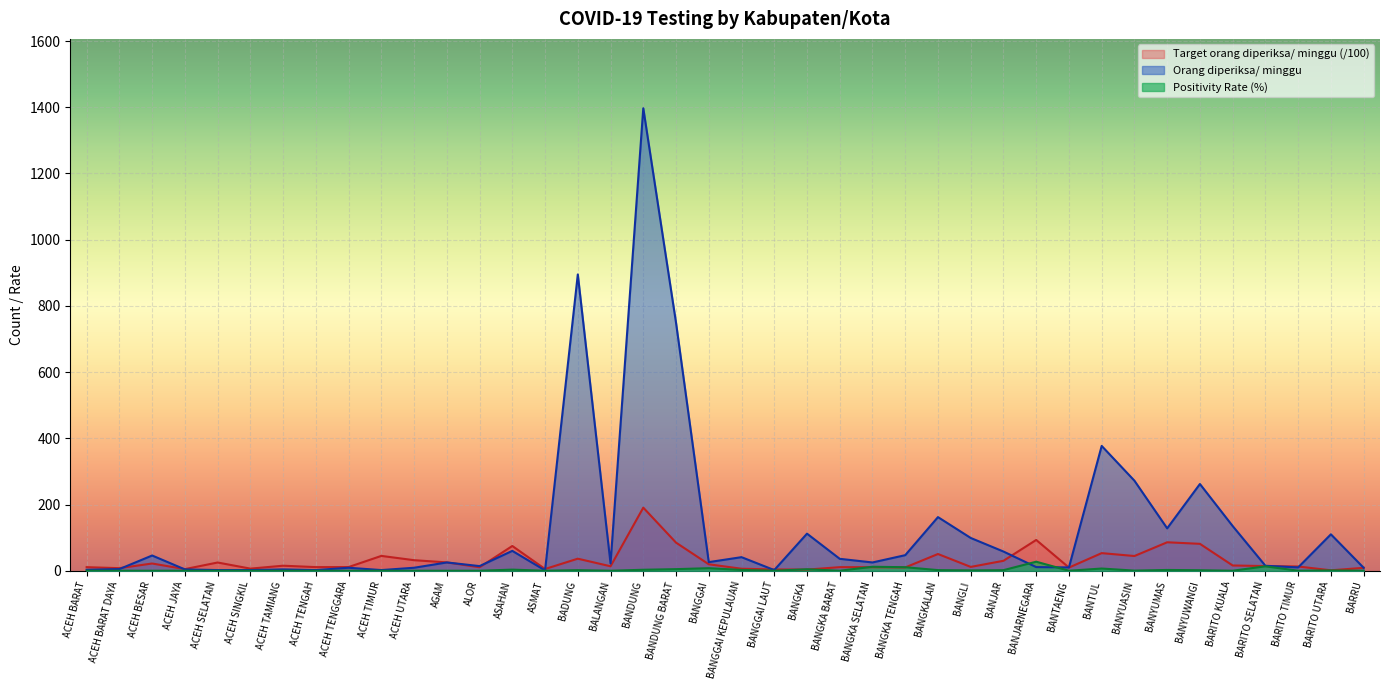

Which category has the highest value across all series?

BANDUNG